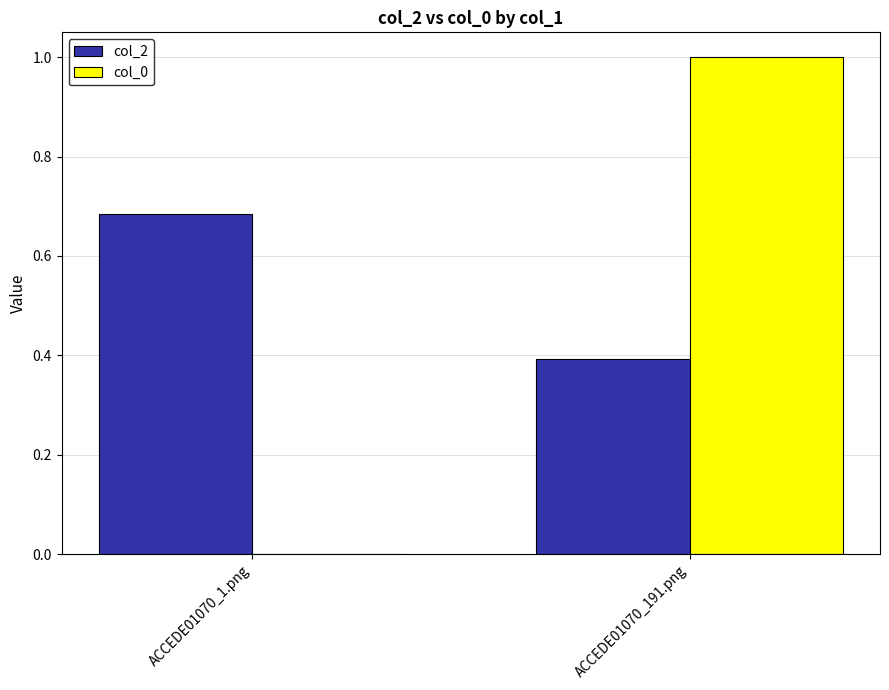

Which category has the highest value across all series?

ACCEDE01070_191.png